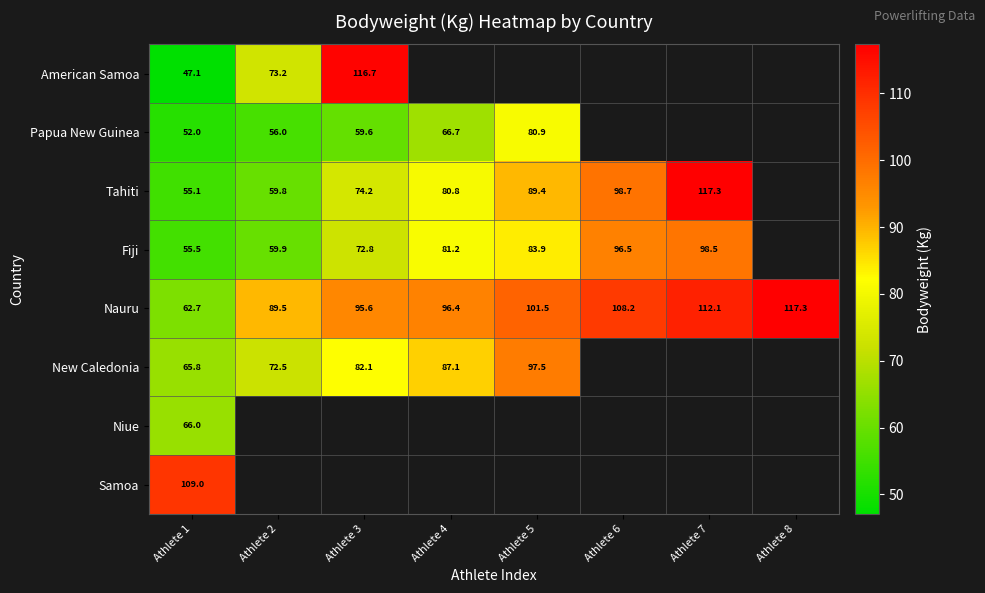

The Nauru series shows 62.7 at Athlete 1. True or false?

True